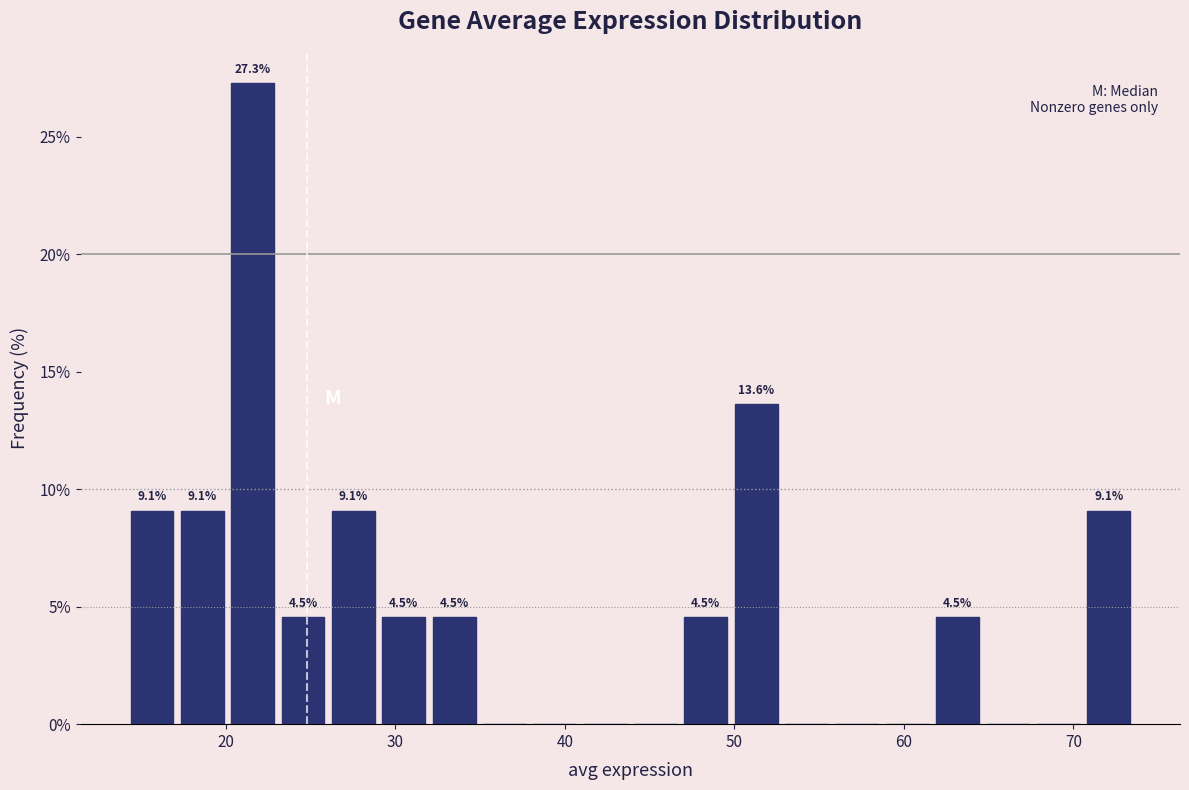

Around what value on the x-axis is the tallest bar? Give the approximate position of its centre, as read against the axis.

22